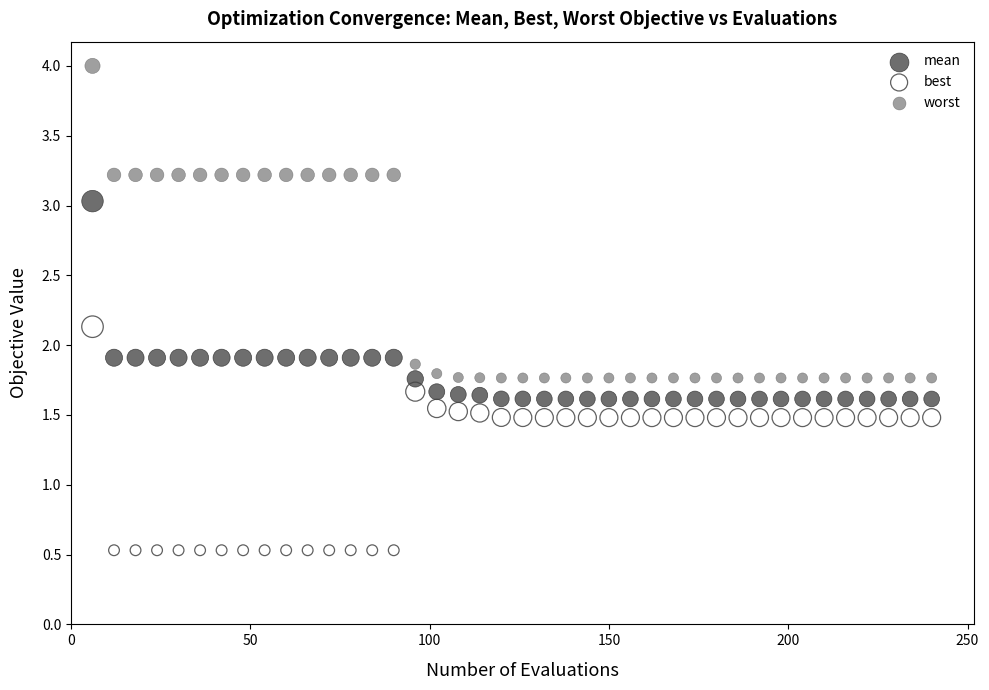

Which series has the widest spread of Y values?

worst